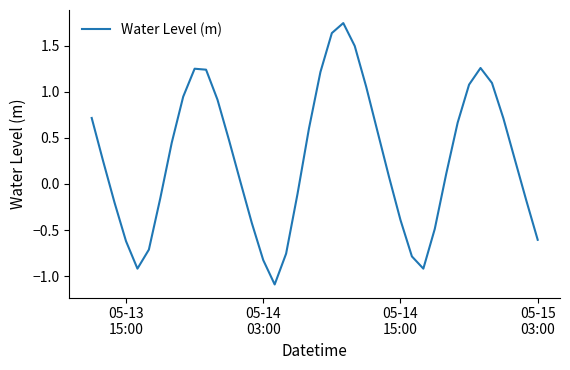

What is the difference between the maximum and minimum values?

2.8